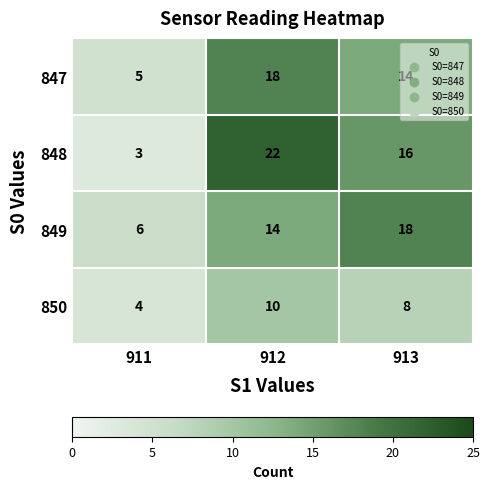

Which series has the widest spread of values?

848